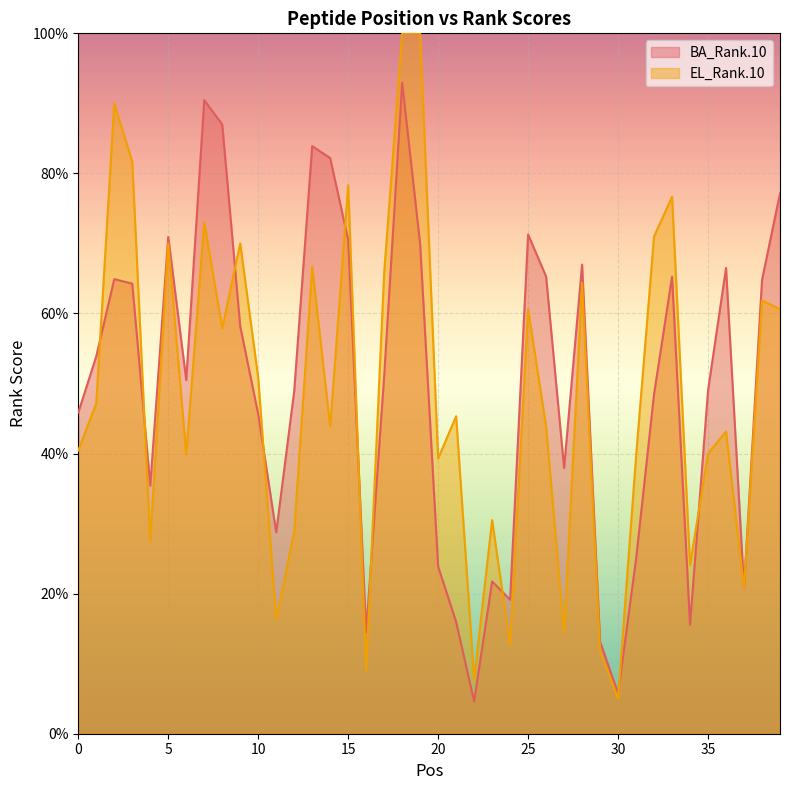

What are all the series names shown in the legend?

BA_Rank.10, EL_Rank.10